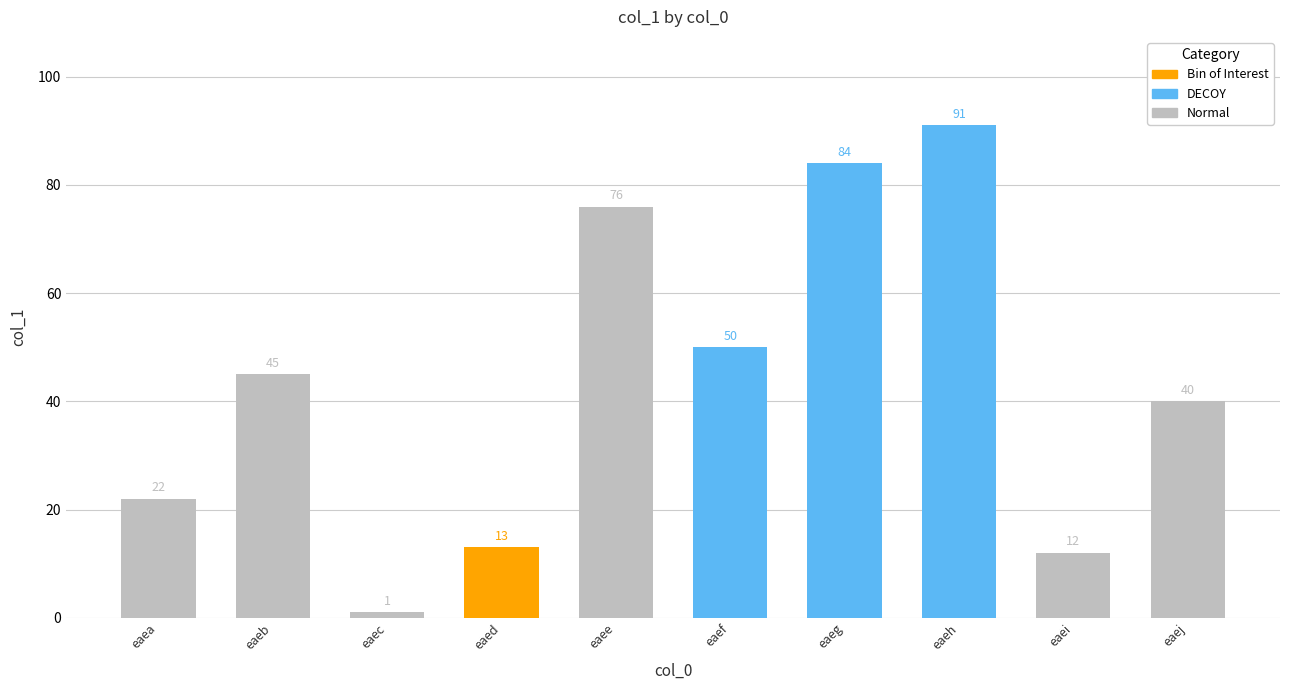

Which has a higher value, eaeb or eaeh?

eaeh